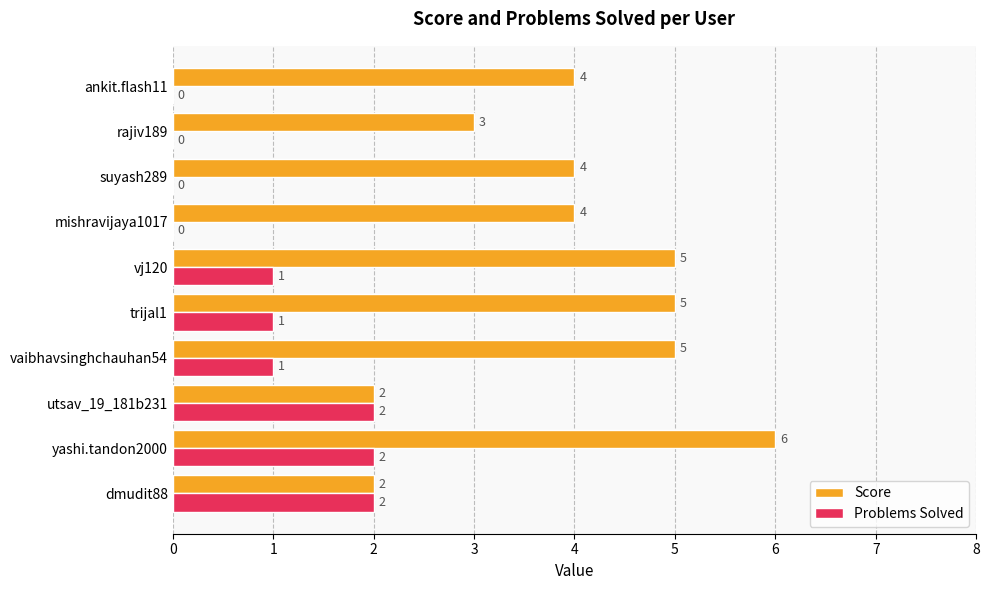

How many categories are shown in the chart?

10